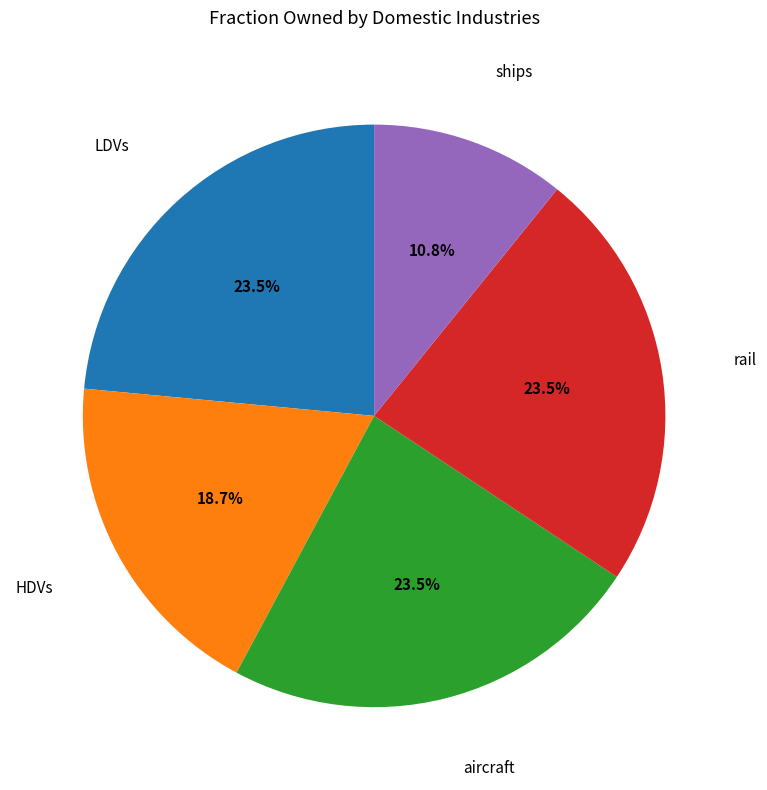

Does any single category account for the majority?

No